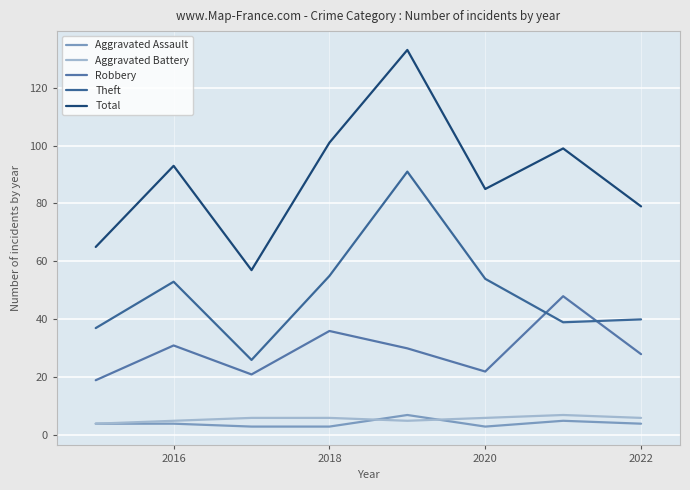

Does the chart display data point markers on the line(s)?

No